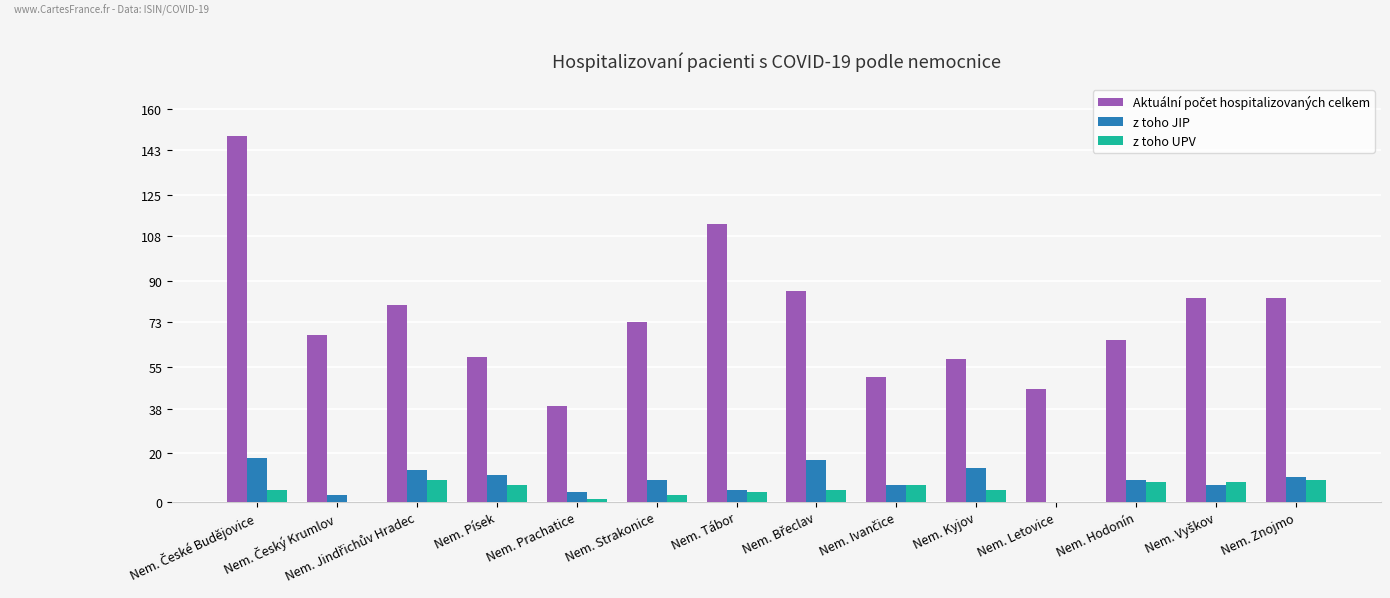

What is the total value across all series at Nem. Písek?

77